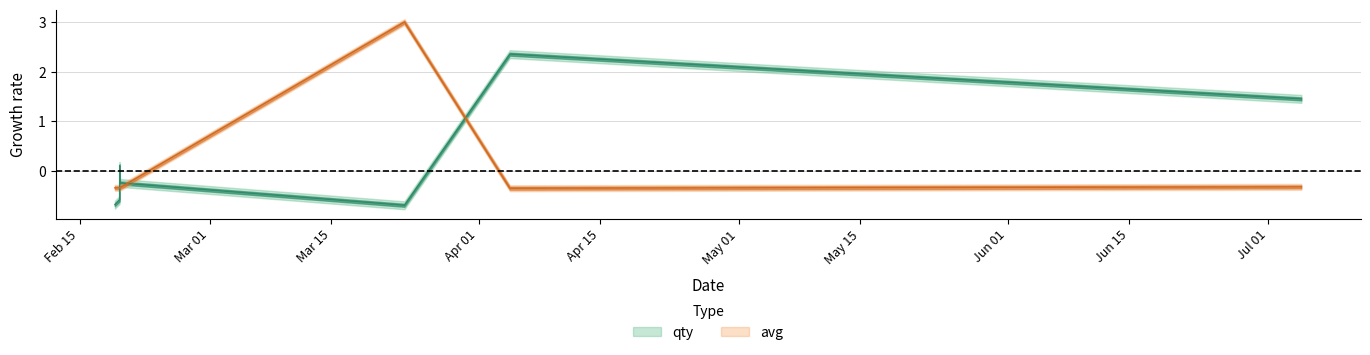

Reading left to right, transcribe all the data shown in this chart.

qty: -0.7	-0.6	-0.6	-0.6	-0.6	0.1	-0.2	-0.7	2.4	1.5
avg: -0.3	-0.3	-0.3	-0.3	-0.3	-0.3	-0.3	3.0	-0.3	-0.3